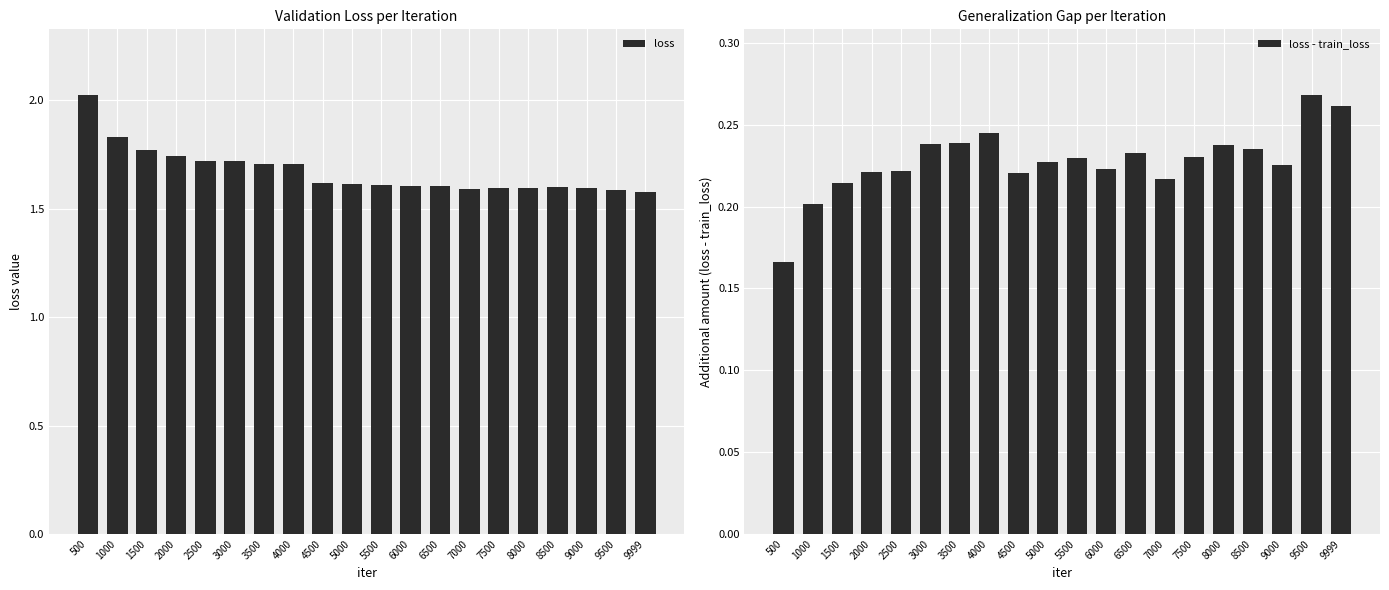

List the series in order of their overall mean, highest first.

loss, loss - train_loss